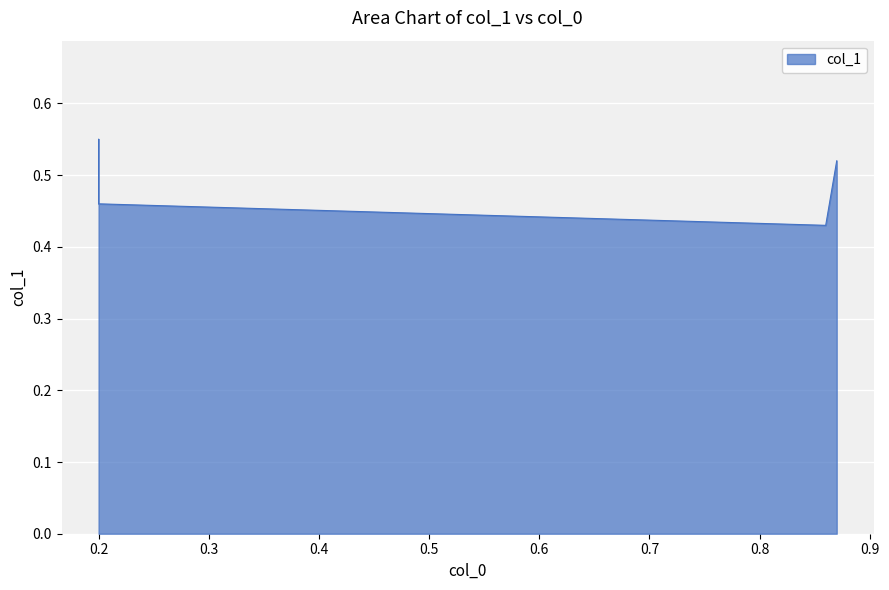

Which category has the lowest value across all series?

0.86